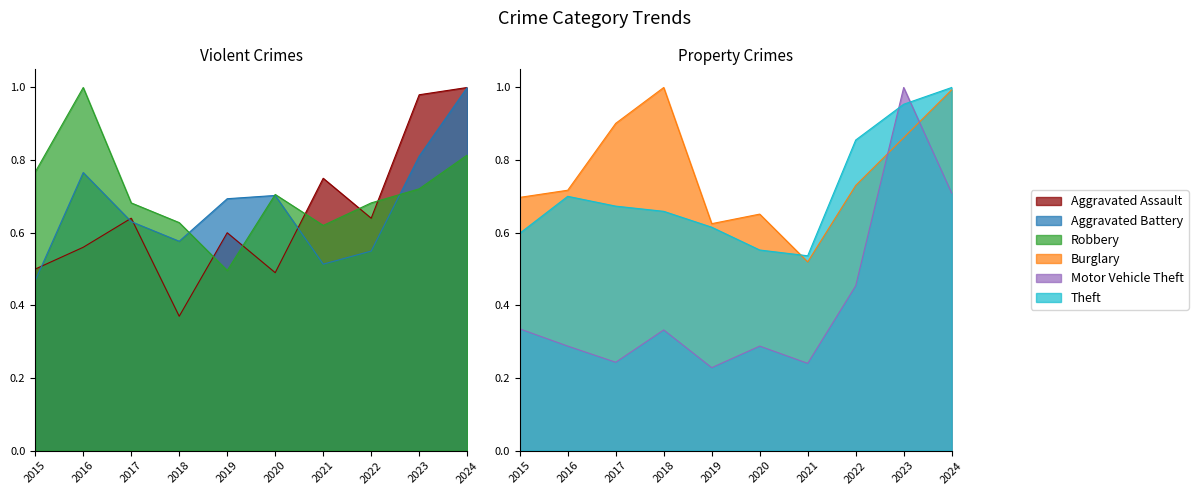

What are all the series names shown in the legend?

Aggravated Assault, Aggravated Battery, Burglary, Motor Vehicle Theft, Robbery, Theft